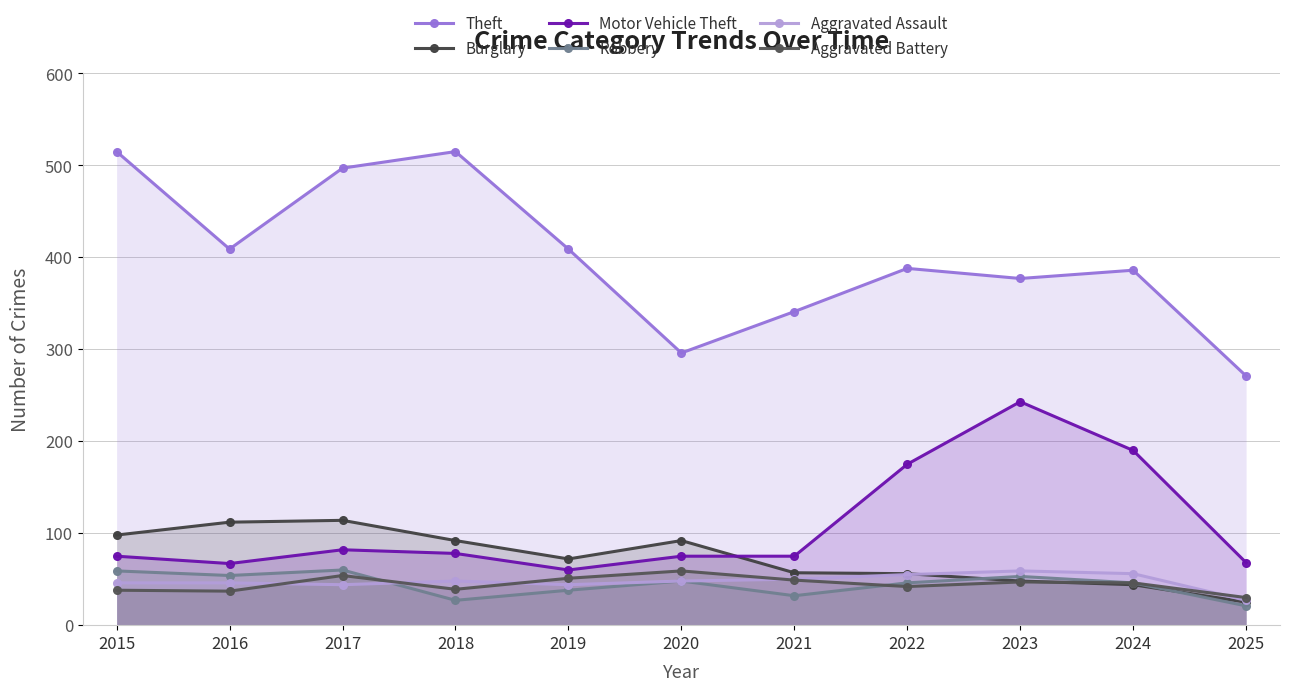

Reading left to right, transcribe all the data shown in this chart.

Theft: 2015=515	2016=409	2017=497	2018=515	2019=409	2020=296	2021=341	2022=388	2023=377	2024=386	2025=271
Burglary: 2015=98	2016=112	2017=114	2018=92	2019=72	2020=92	2021=57	2022=56	2023=48	2024=44	2025=25
Motor Vehicle Theft: 2015=75	2016=67	2017=82	2018=78	2019=60	2020=75	2021=75	2022=175	2023=243	2024=190	2025=68
Robbery: 2015=59	2016=54	2017=60	2018=27	2019=38	2020=48	2021=32	2022=46	2023=53	2024=46	2025=21
Aggravated Assault: 2015=46	2016=46	2017=44	2018=48	2019=44	2020=48	2021=50	2022=55	2023=59	2024=56	2025=27
Aggravated Battery: 2015=38	2016=37	2017=54	2018=39	2019=51	2020=59	2021=49	2022=42	2023=47	2024=46	2025=30